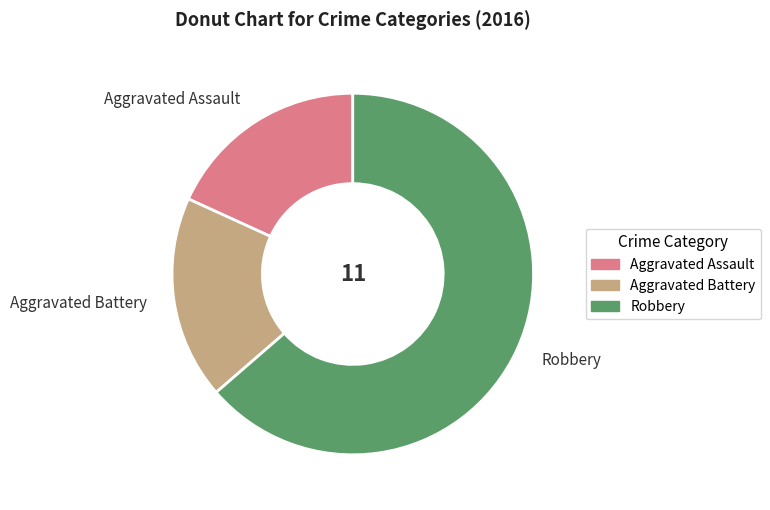

Is it true that Robbery is 77% of the pie?

False